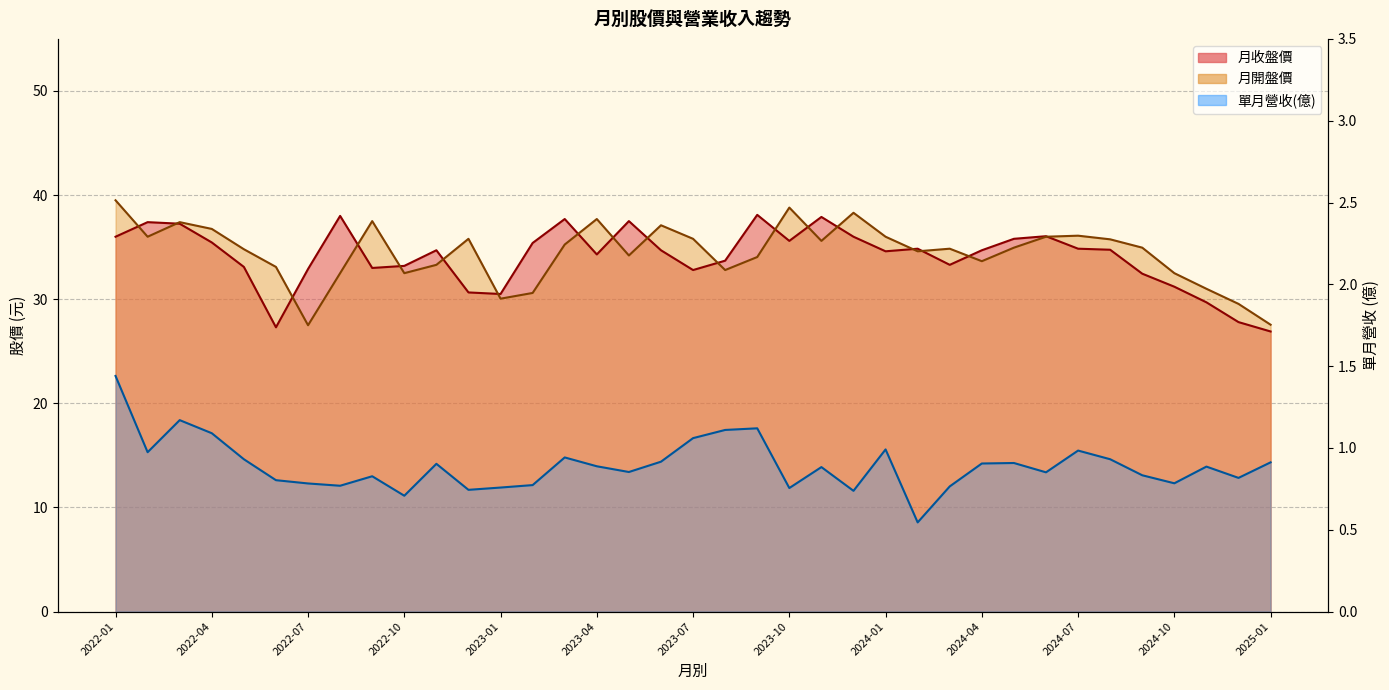

Where is the first local minimum for 單月營收(億)?

2022-02